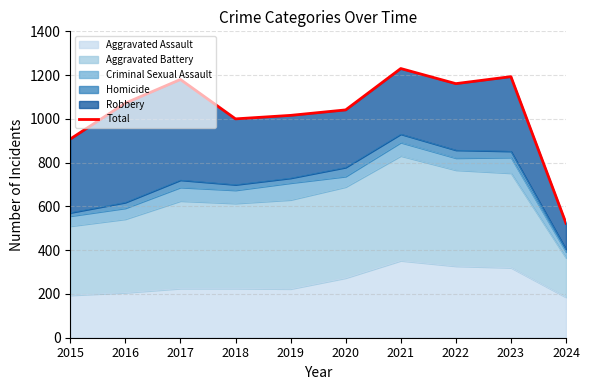

What is the change in value from 2019 to 2021?

+214